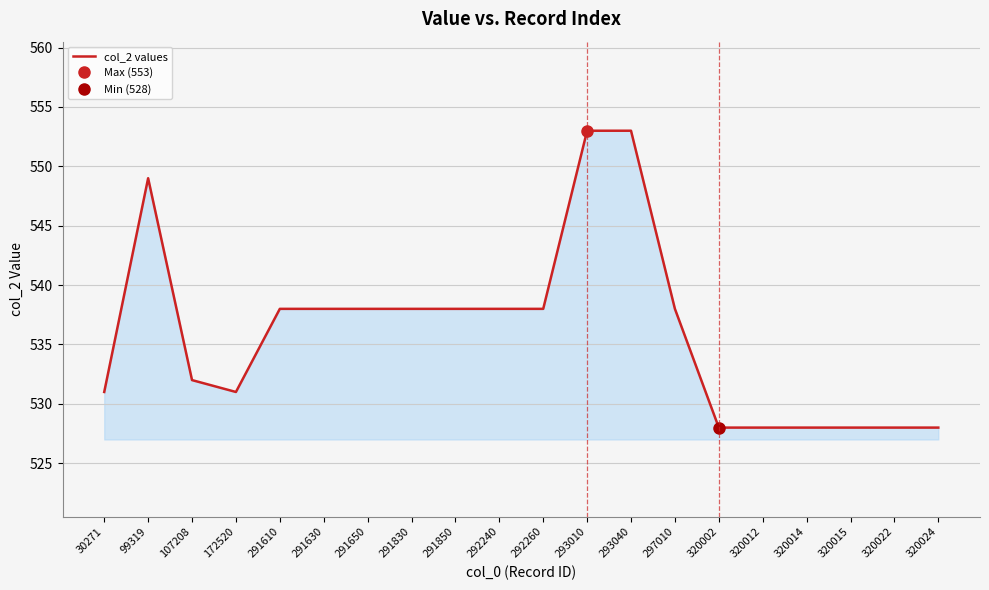

The value at 293040 is 914. True or false?

False